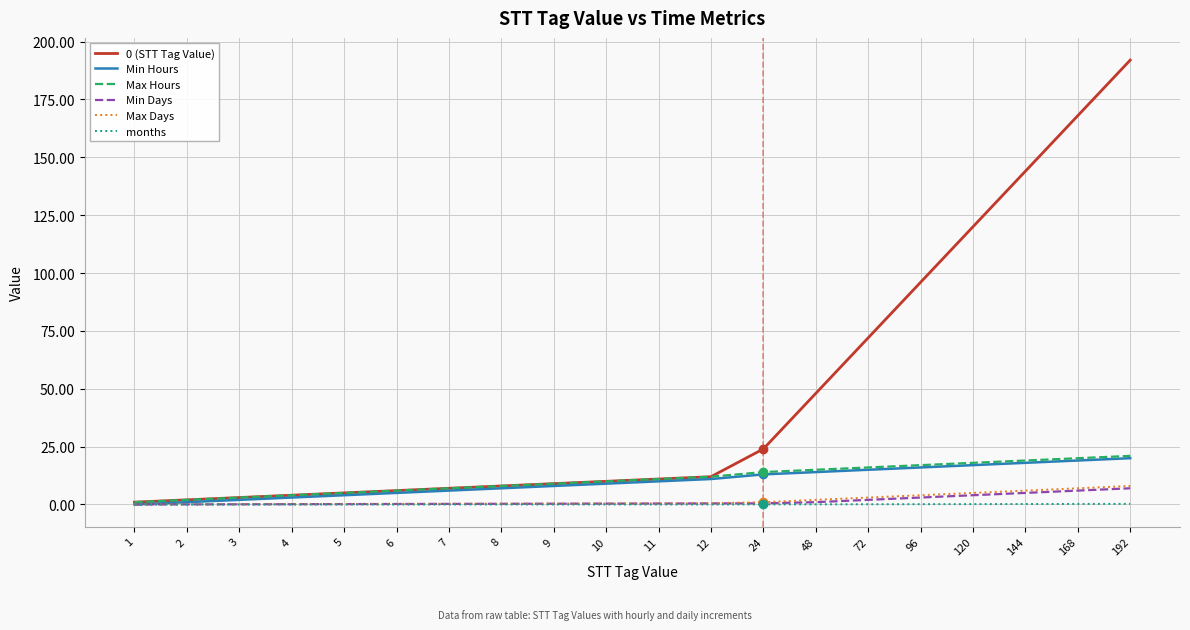

Is the value of Min Days at 10 greater than the value of Max Days at 120?

No